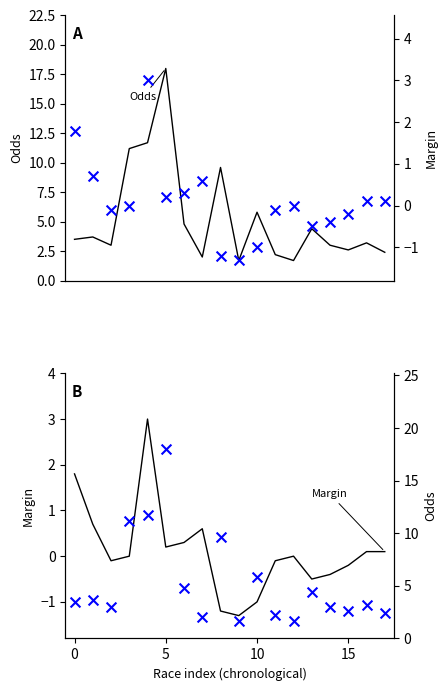

At how many categories does at least one series exceed 4?

7